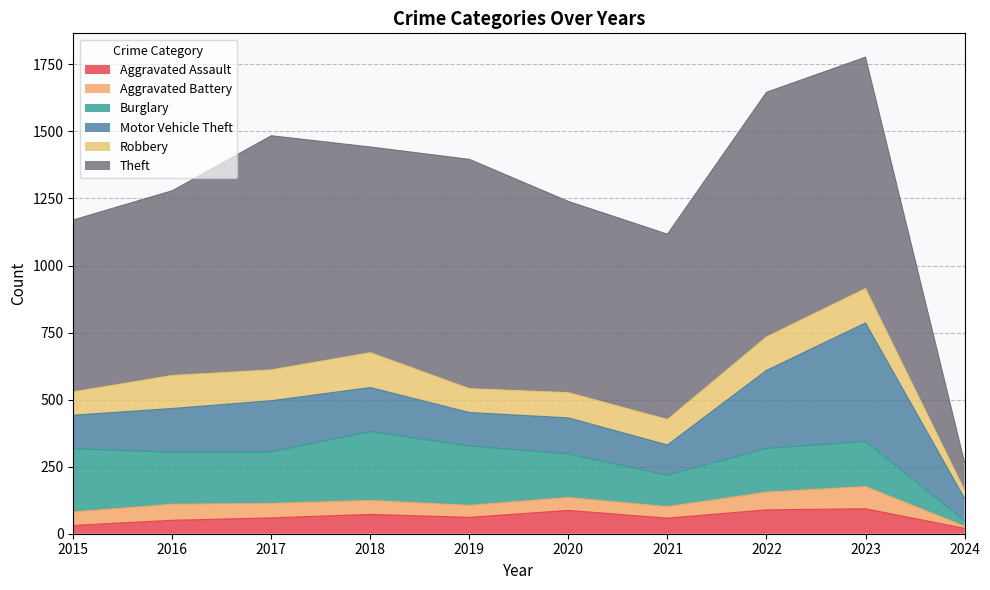

What are all the series names shown in the legend?

Aggravated Assault, Aggravated Battery, Burglary, Motor Vehicle Theft, Robbery, Theft